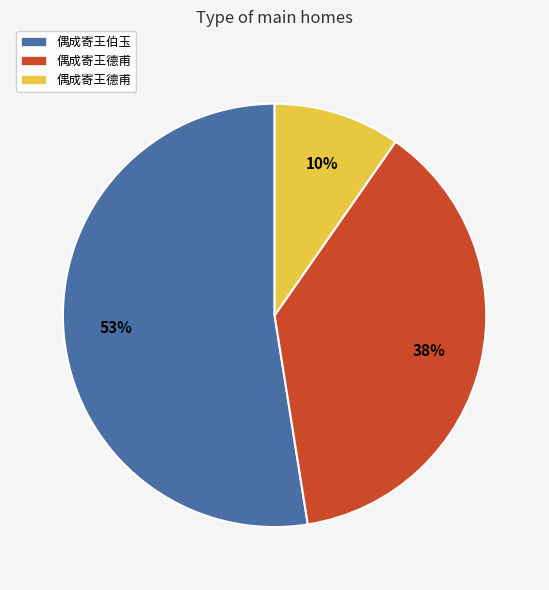

To the nearest percent, what is the difference between the largest and smallest slice percentages?

43%